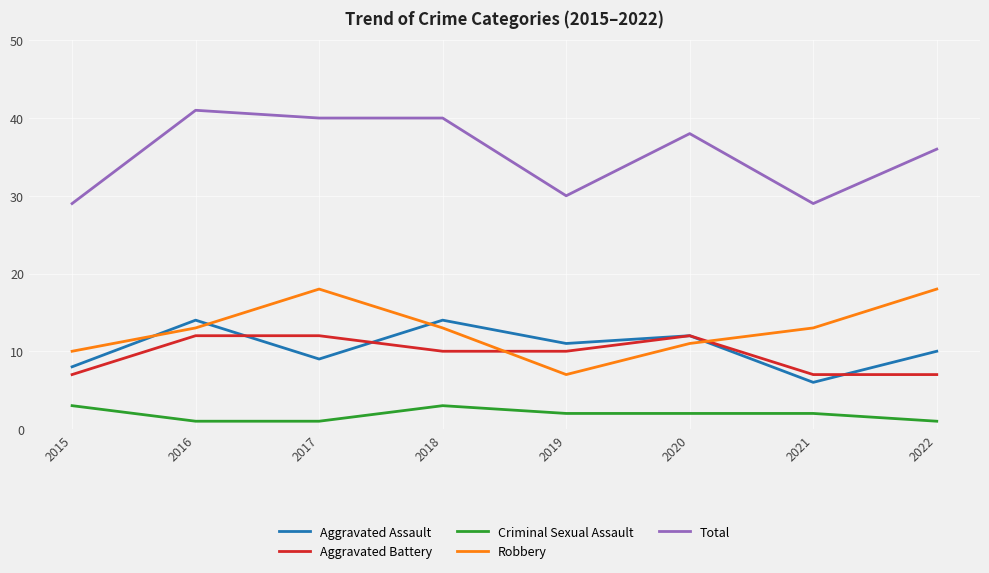

Which label corresponds to the largest value in the chart?

2016